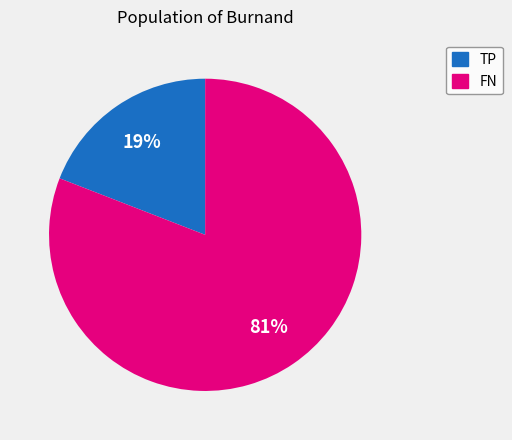

Rank the categories by value from highest to lowest.

FN, TP